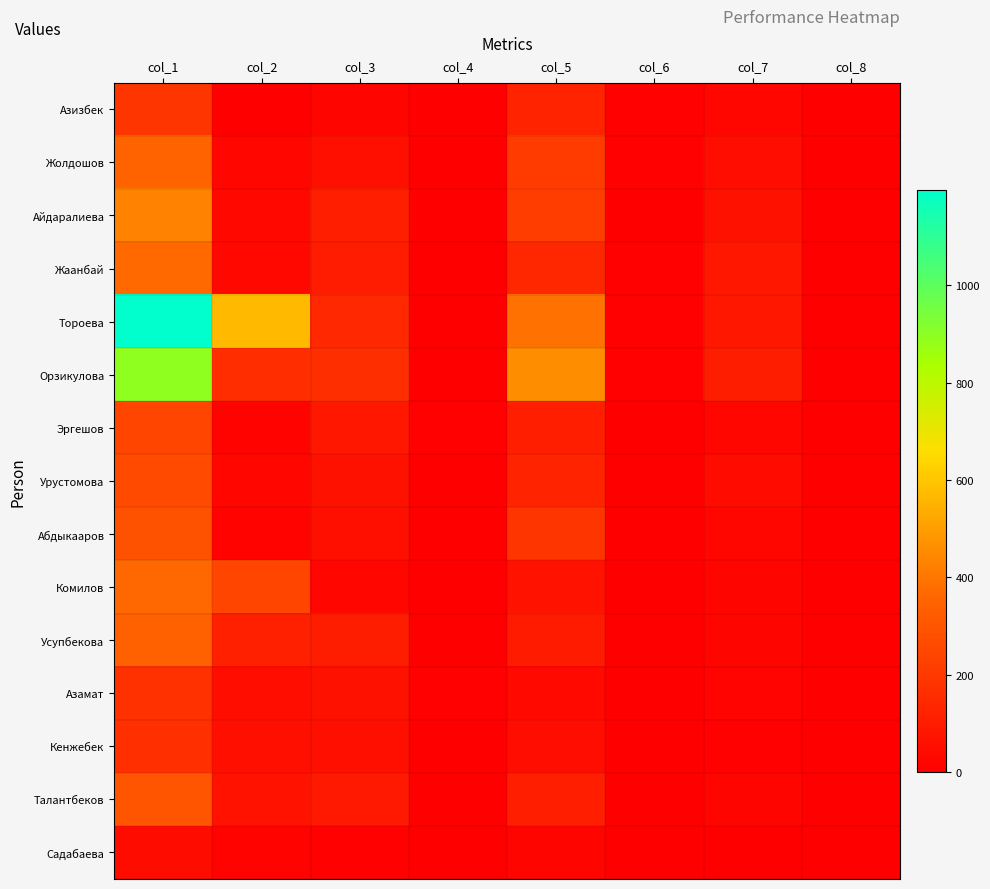

How many data points does each series have?

8